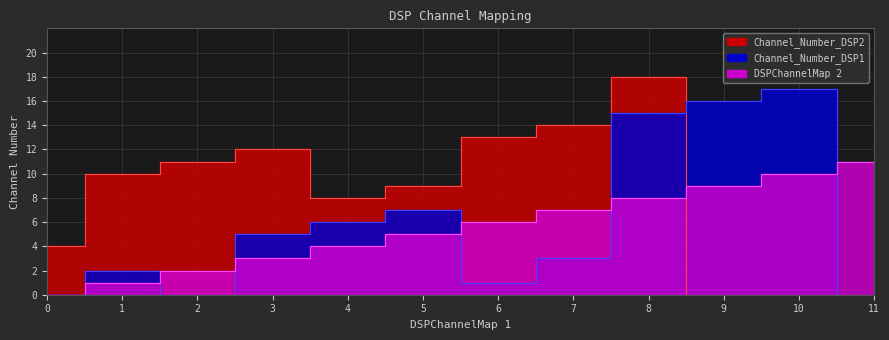

Is the value of DSPChannelMap 2 at 7 greater than the value of Channel_Number_DSP1 at 0?

Yes